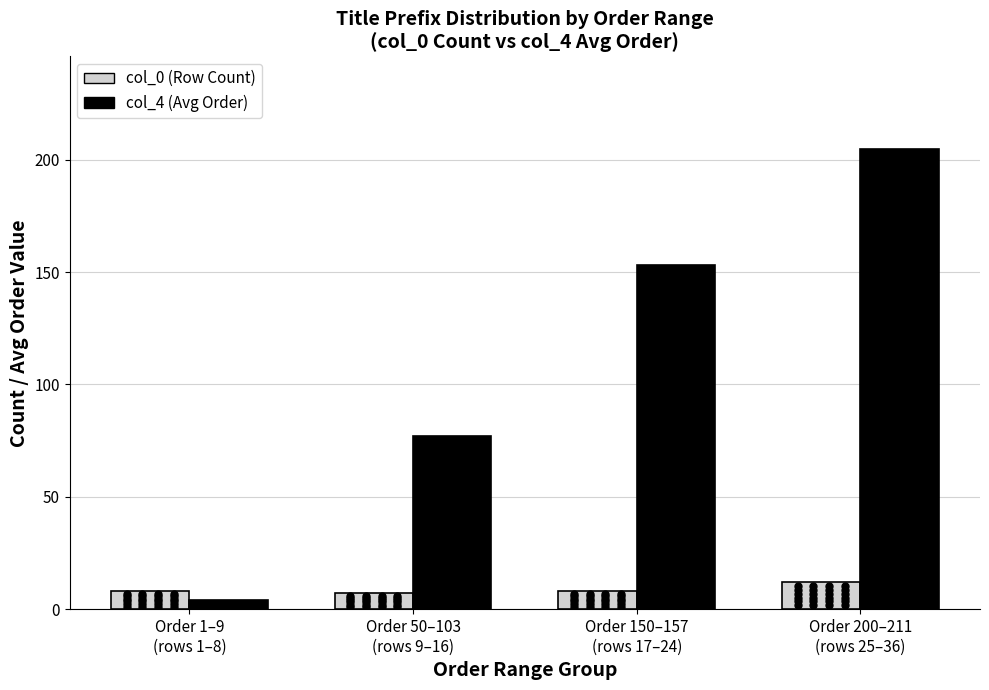

Is it true that col_4 (Avg Order) equals 77 at Order 50–103
(rows 9–16)?

True